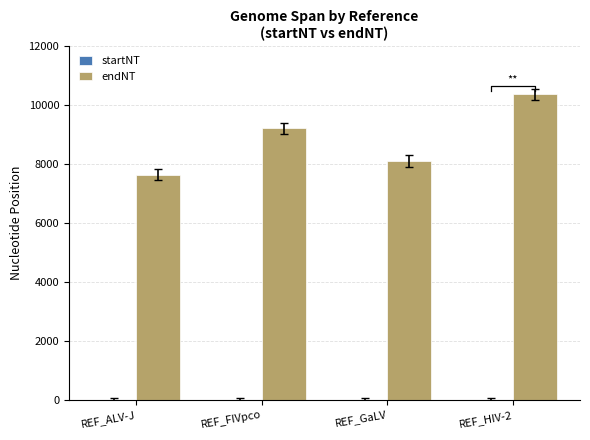

What is the total value across all series at REF_GaLV?

8089